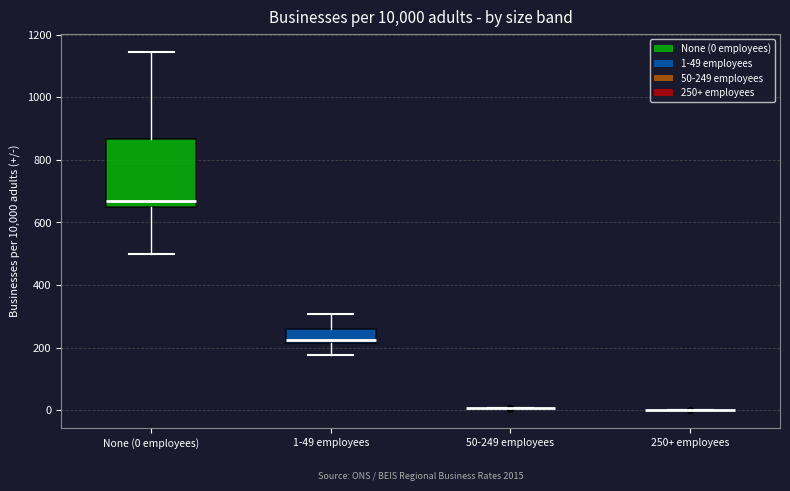

Comparing the boxes themselves (not the whiskers), which one is the tallest?

None (0 employees)